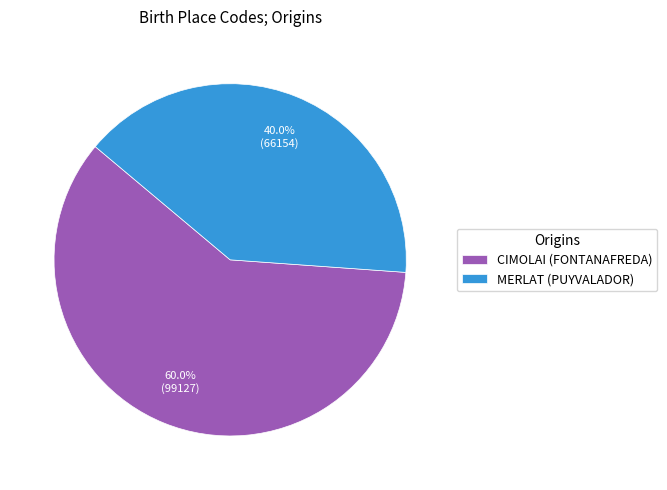

Is it true that MERLAT (PUYVALADOR) is 40% of the pie?

True